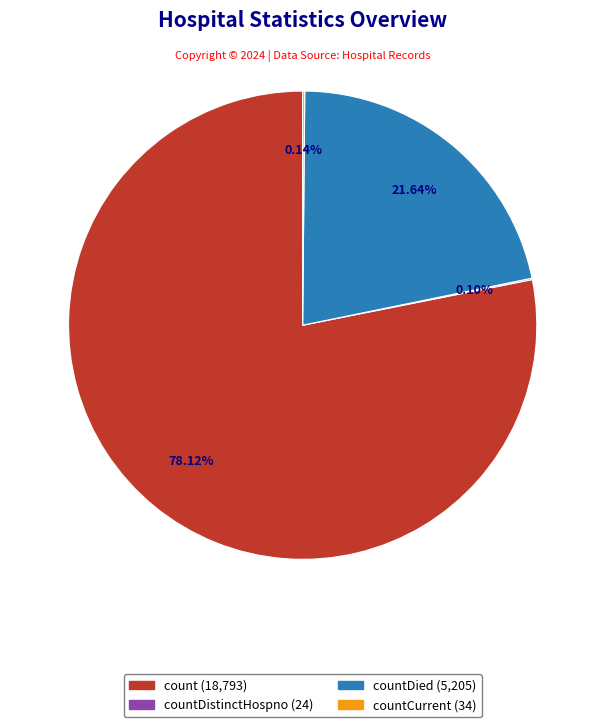

Does any single category account for the majority?

Yes